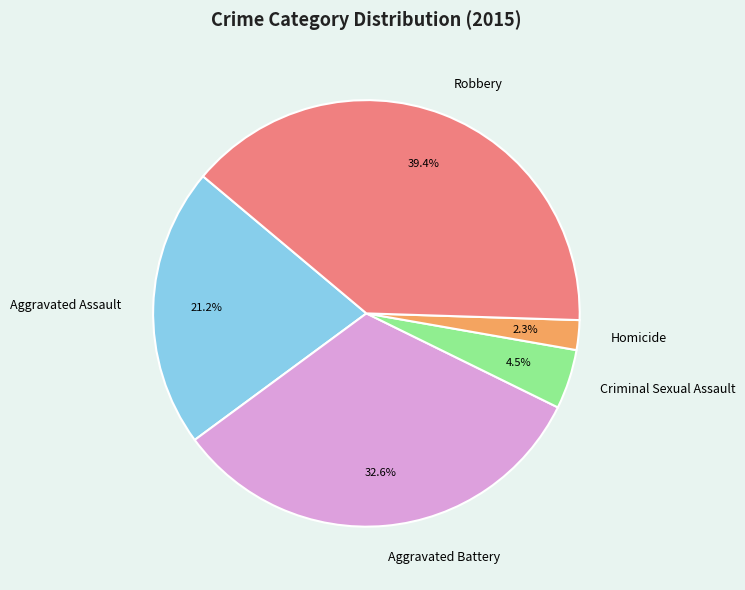

What is the smallest slice in the pie chart?

Homicide